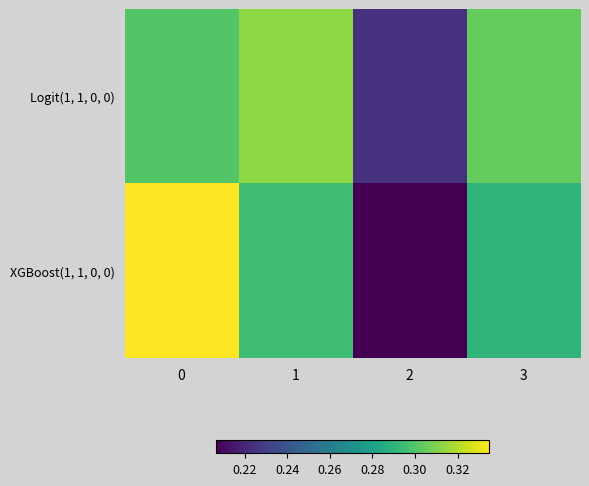

Reading left to right, extract all data points from this chart.

Logit(1, 1, 0, 0): 0=0.3	1=0.3	2=0.2	3=0.3
XGBoost(1, 1, 0, 0): 0=0.3	1=0.3	2=0.2	3=0.3